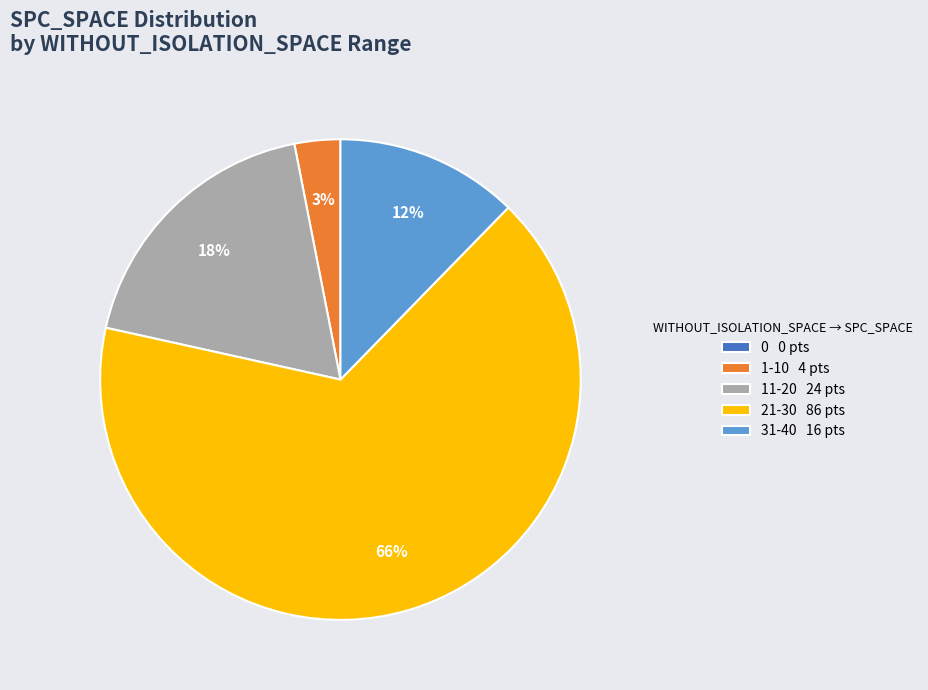

Is the sum of 11-20 24 pts and 1-10 4 pts greater than half?

No